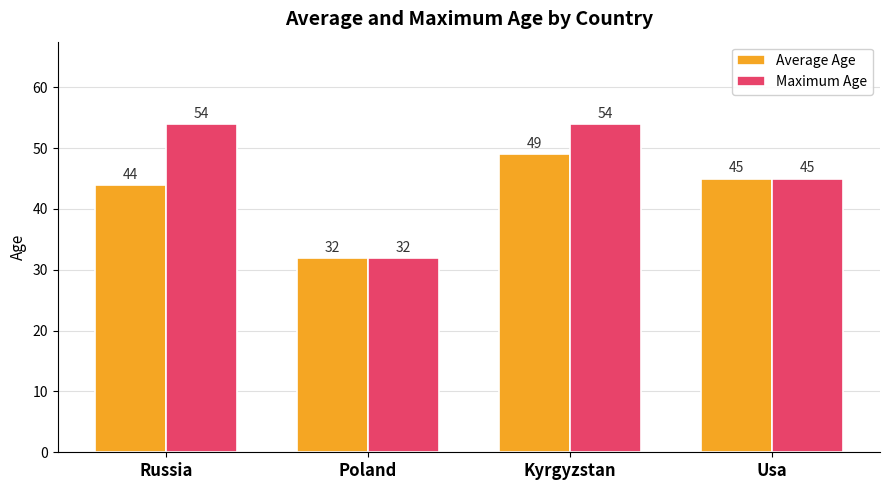

The value of Average Age at Poland is 32. True or false?

True